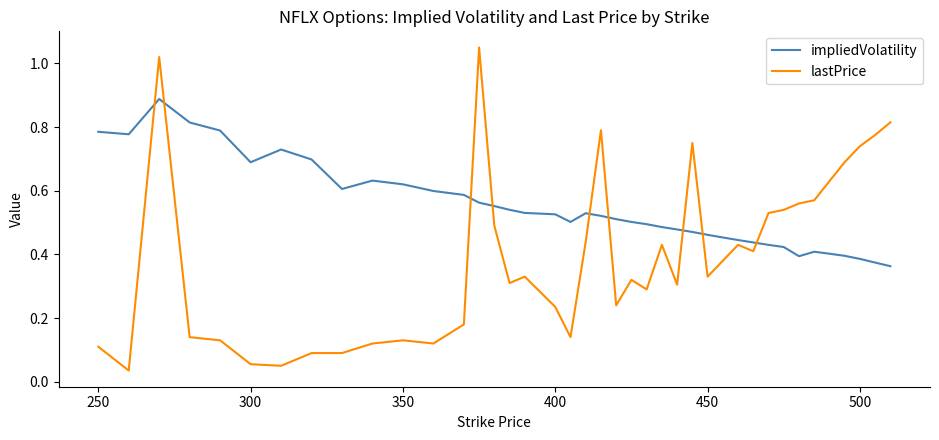

Which series has the largest total across all categories?

impliedVolatility